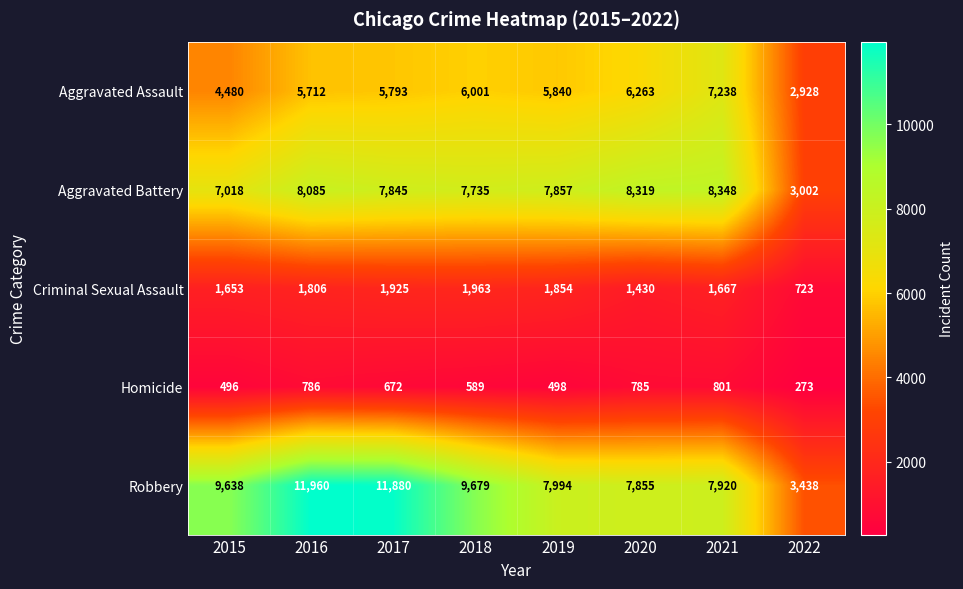

What is the greatest value displayed?

11960